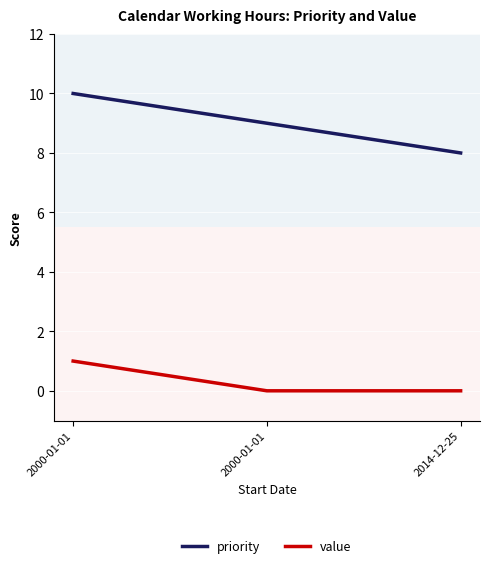

List the series in order of their overall mean, lowest first.

value, priority